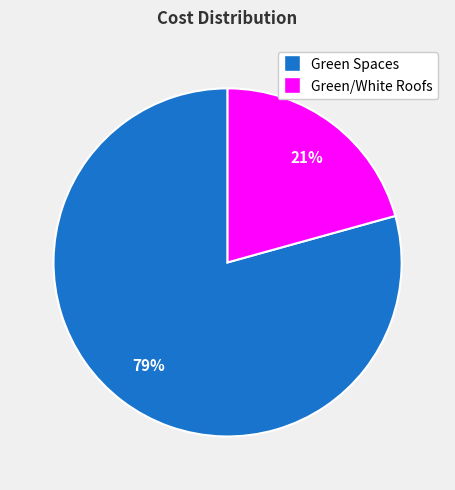

Is it true that Green/White Roofs is 11% of the pie?

False